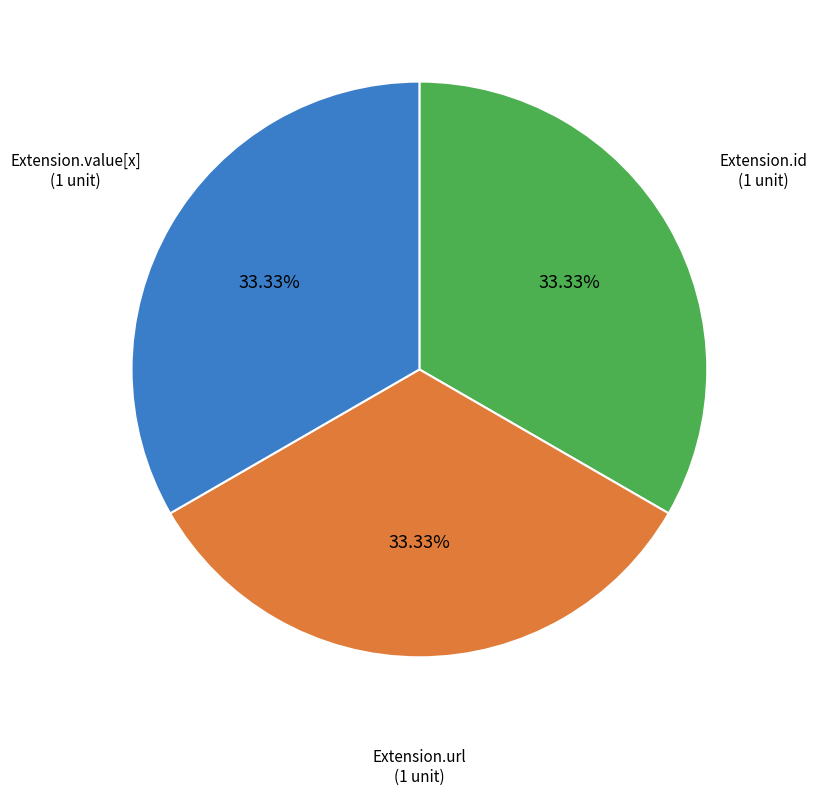

What is the ratio of the value at Extension.url (1 unit) to the value at Extension.id (1 unit)?

1.0